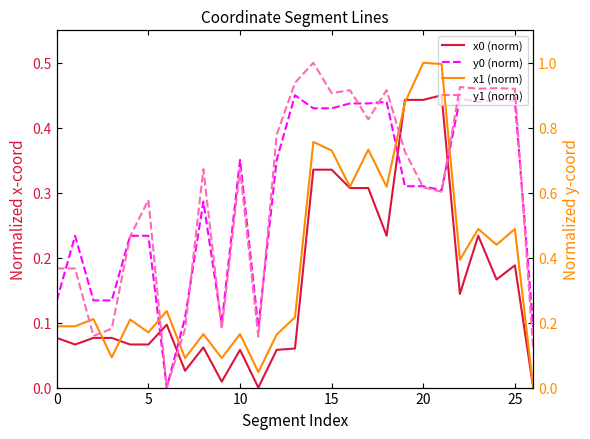

Does the chart have visible grid lines?

No